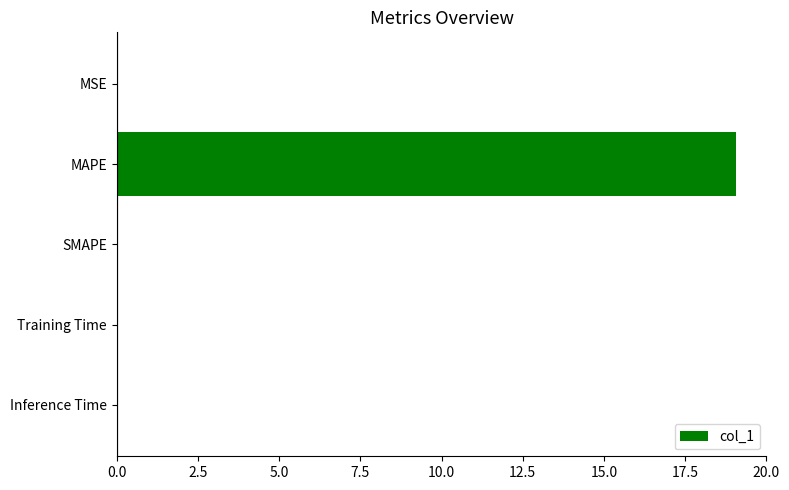

What is the sum of all values?

19.1